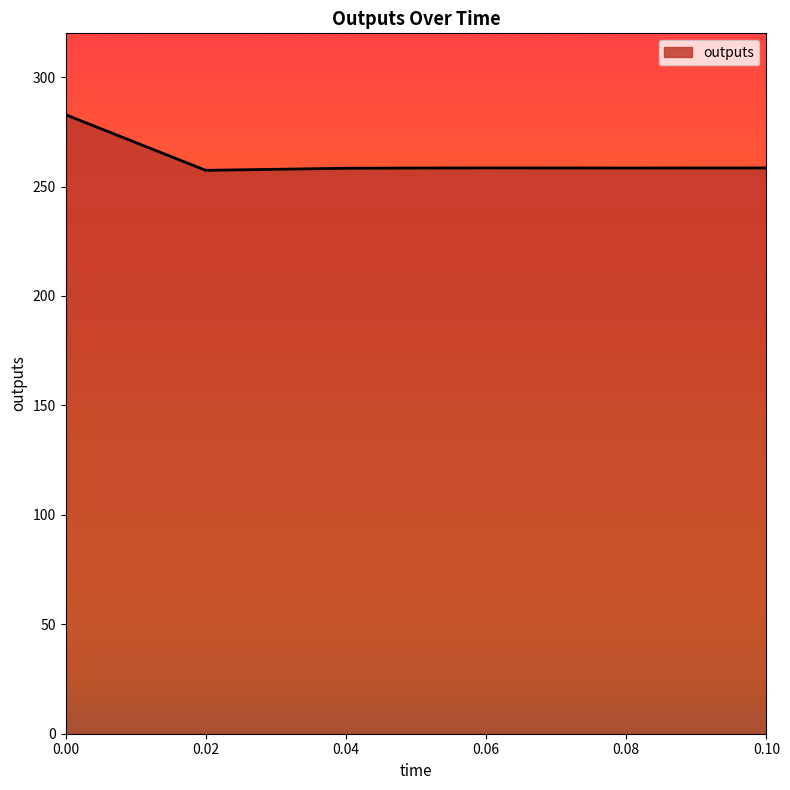

What is the difference between the maximum and minimum values?

25.4